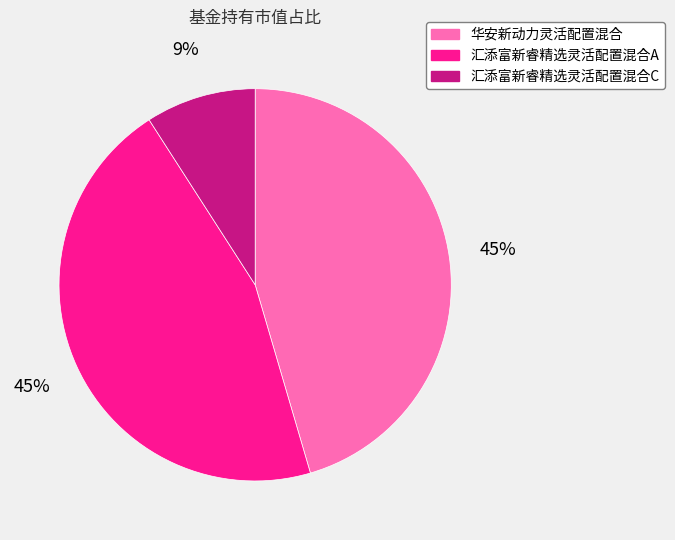

How many segments does this pie chart have?

3